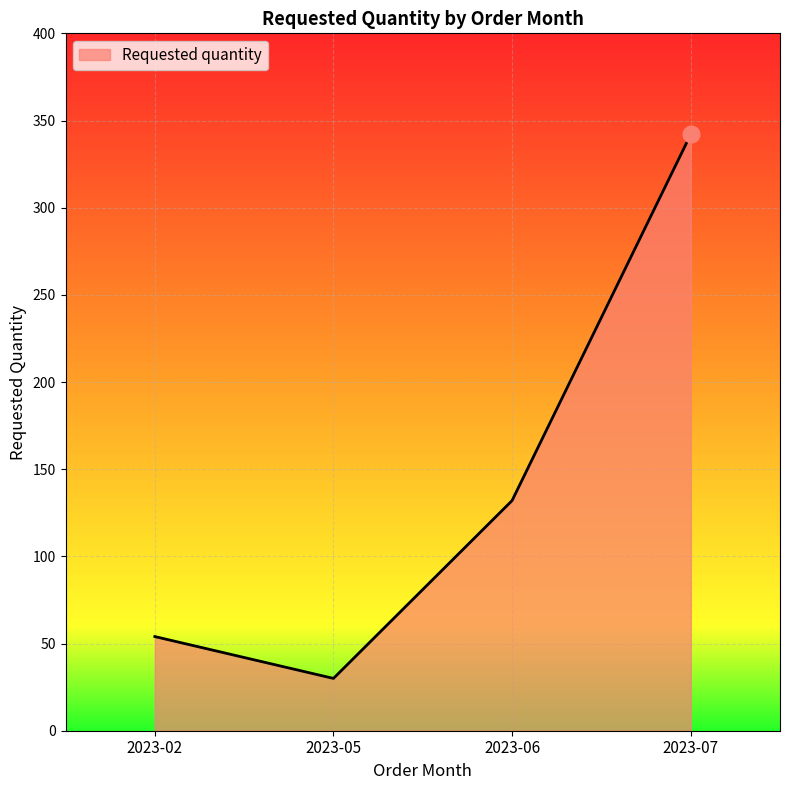

At which category does the data reach its first local valley?

2023-05